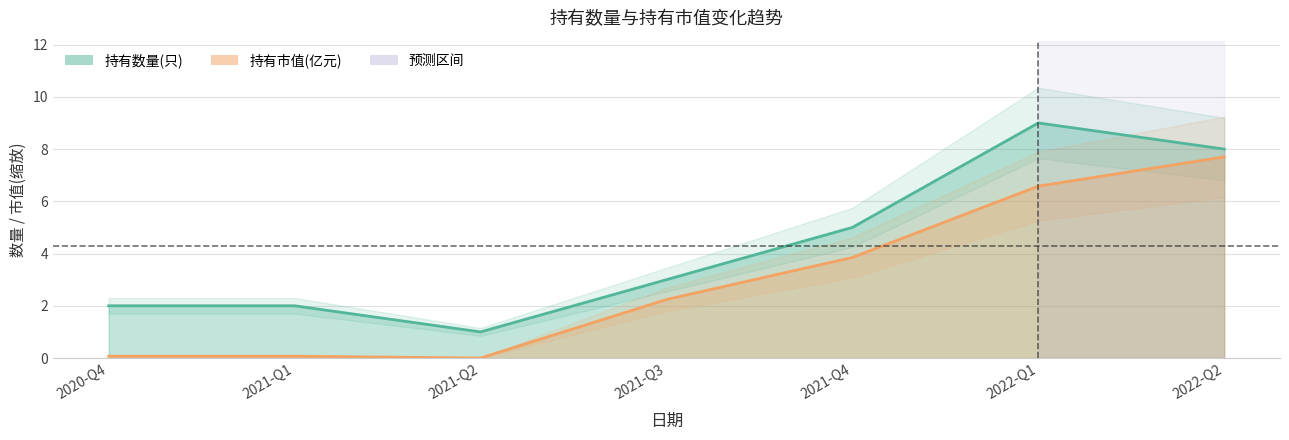

True or false: 持有市值(亿元) and 持有数量(只) cross at least once.

False